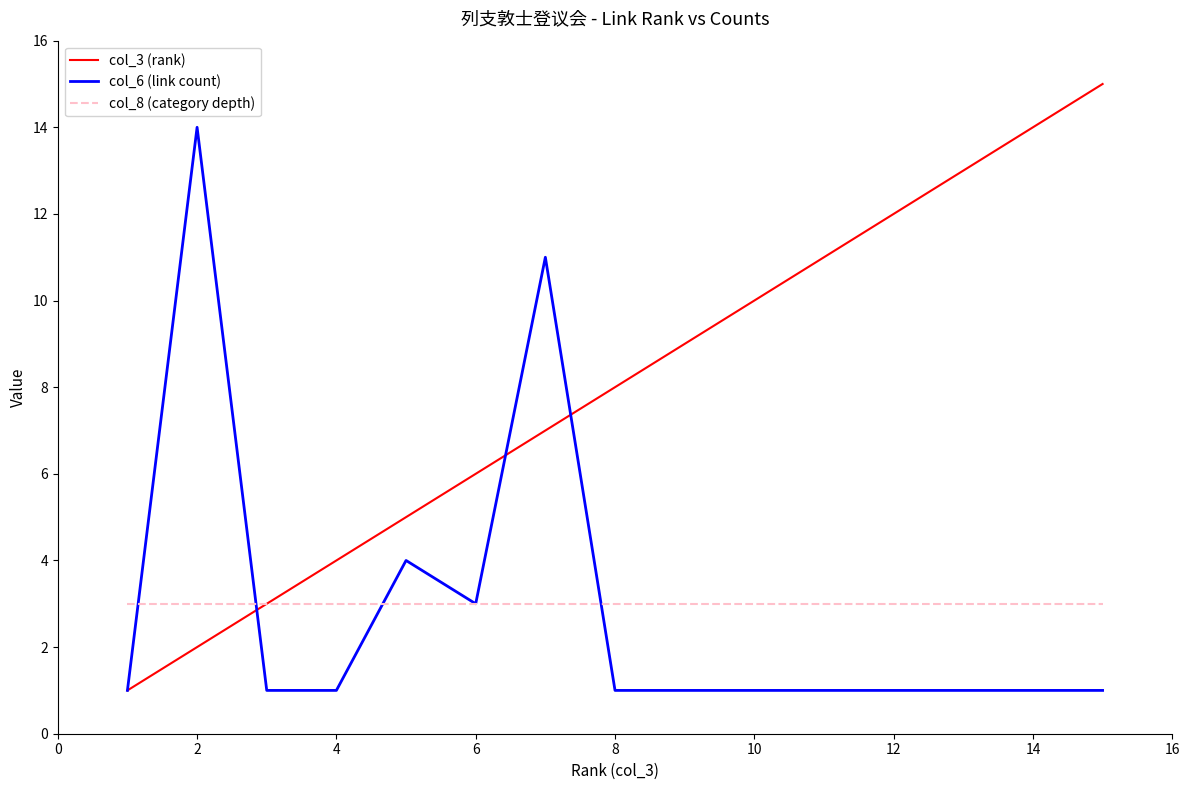

Which series has the largest total across all categories?

col_3 (rank)